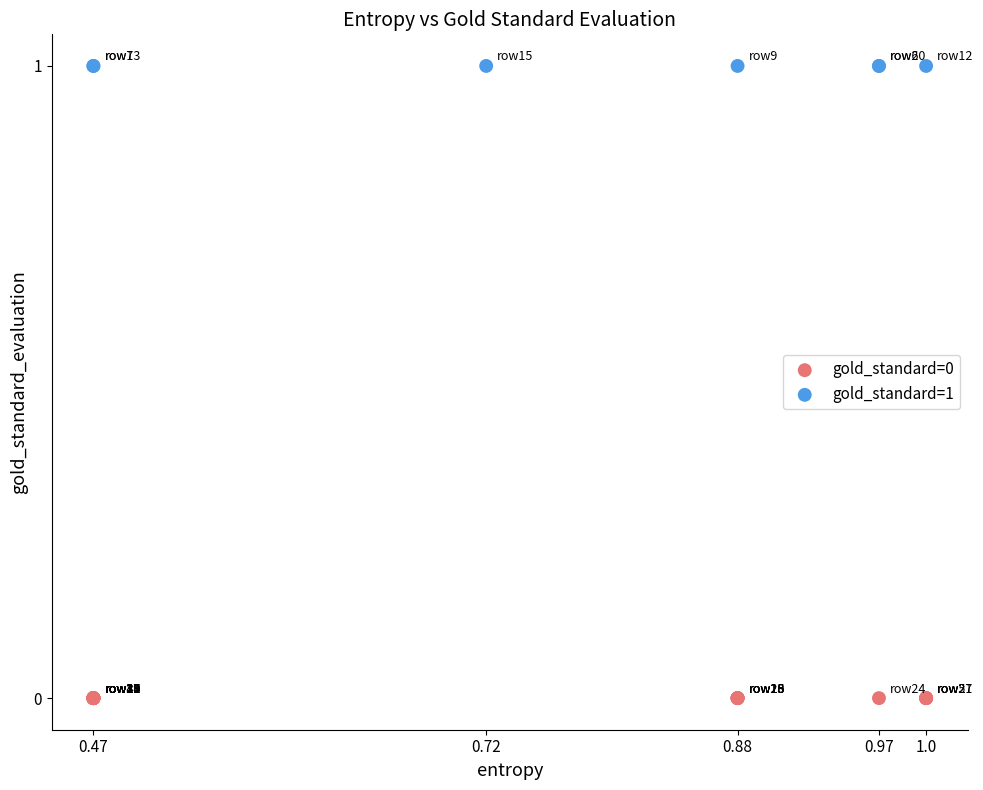

Which series reaches the maximum Y coordinate?

gold_standard=1